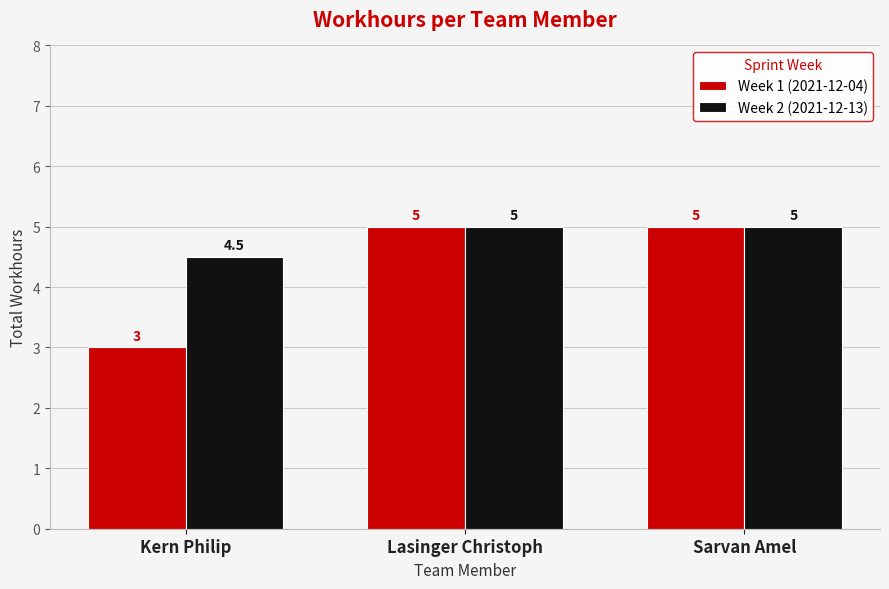

What is the difference between the second highest and minimum values in the Week 2 (2021-12-13) series?

0.5